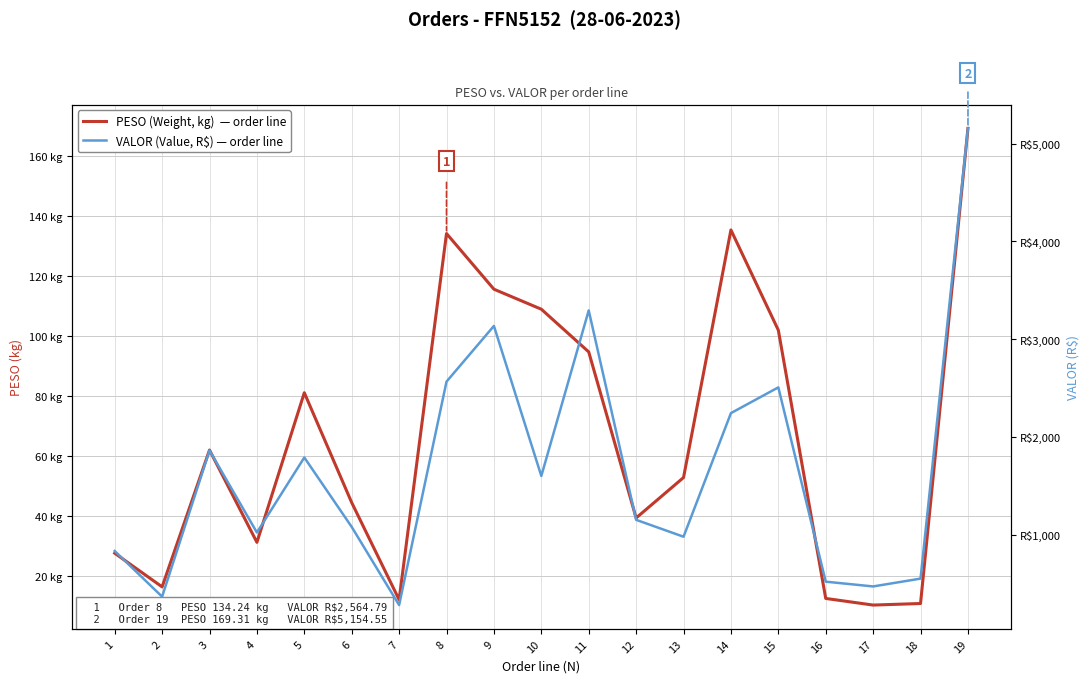

How many data points in PESO (Weight, kg)  — order line are above 52?

10